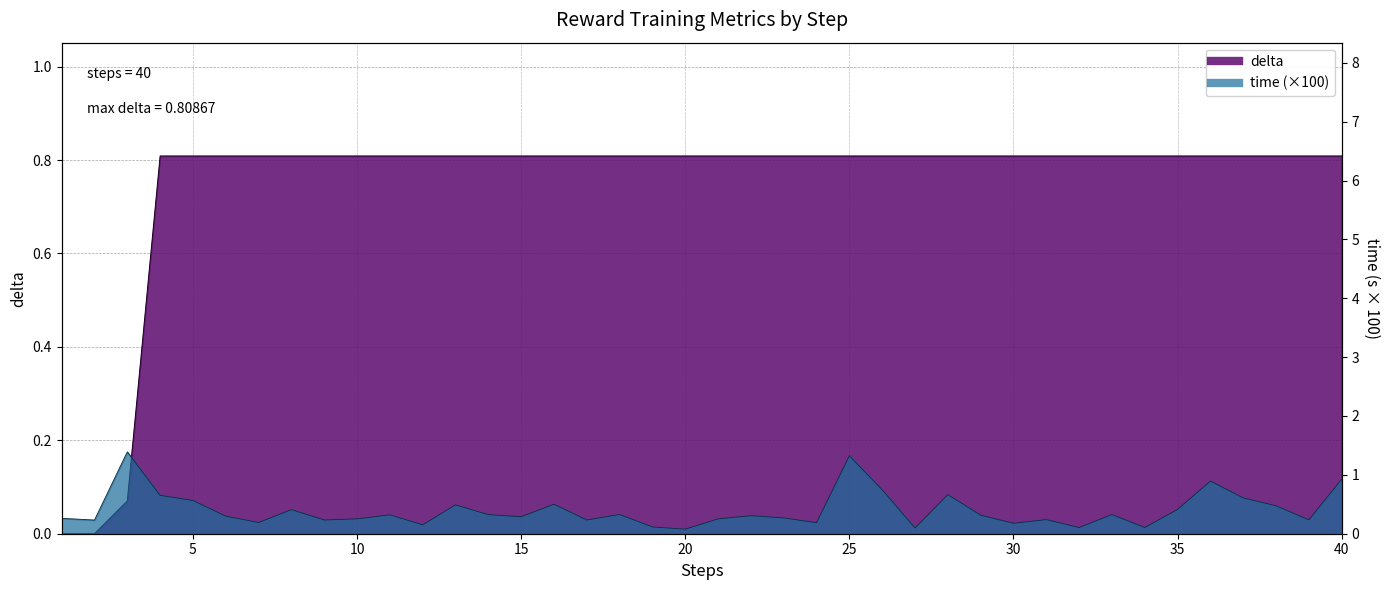

True or false: time has a value of 0.6 at 33.

False